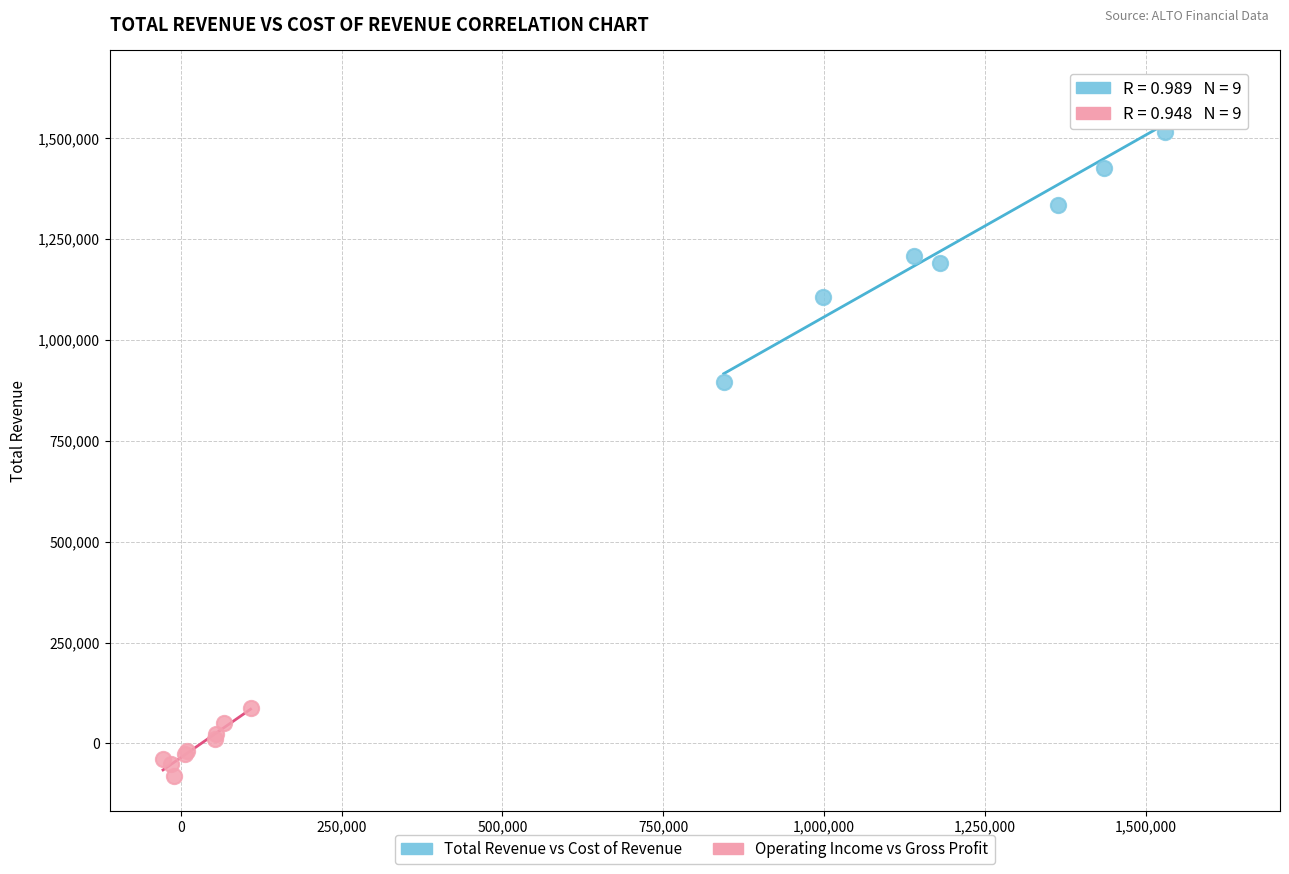

Which series contains the highest Y value?

Total Revenue vs Cost of Revenue